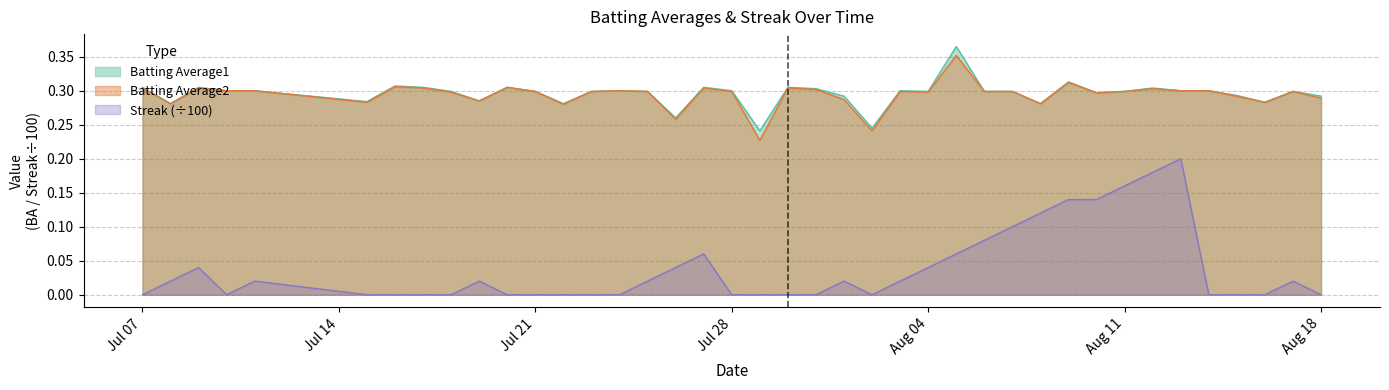

What is the value of the Batting Average1 point at the 27th from the left?

0.4